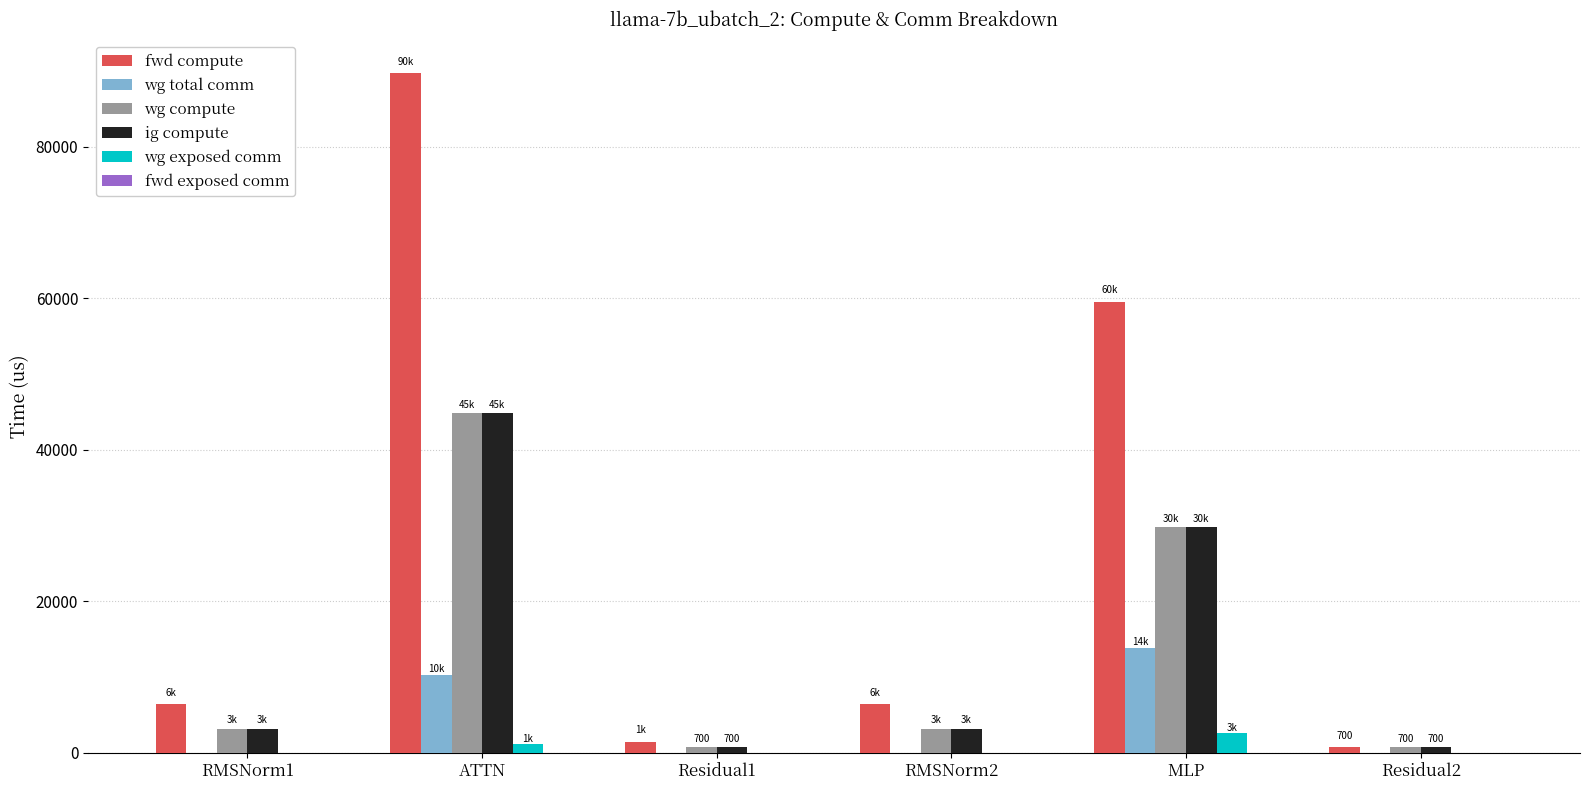

Which category has the highest value in the wg compute series?

ATTN